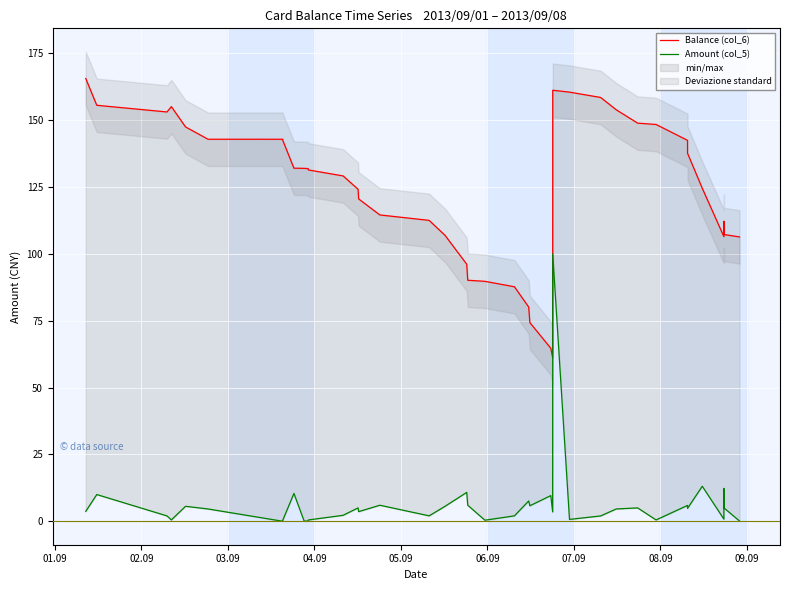

Which series has the largest range (max minus min)?

Balance (col_6)